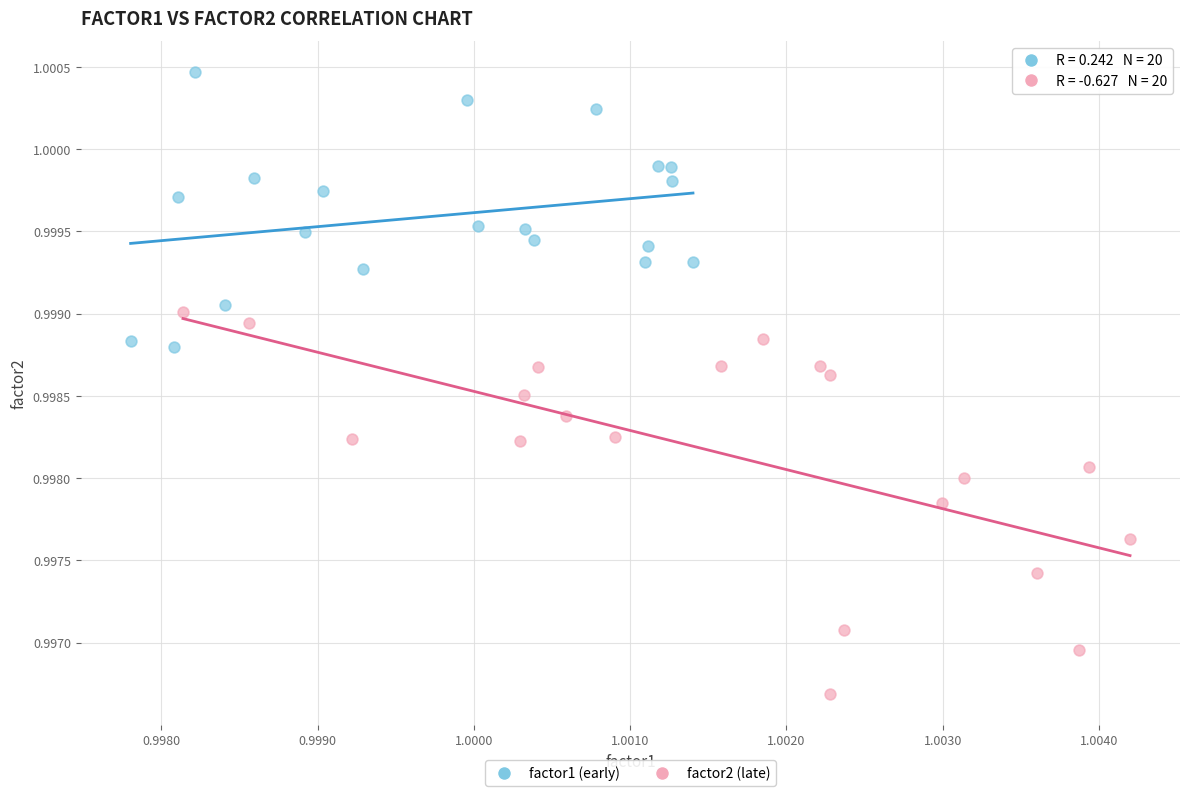

What are all the series names shown in the legend?

factor1 (early), factor2 (late)